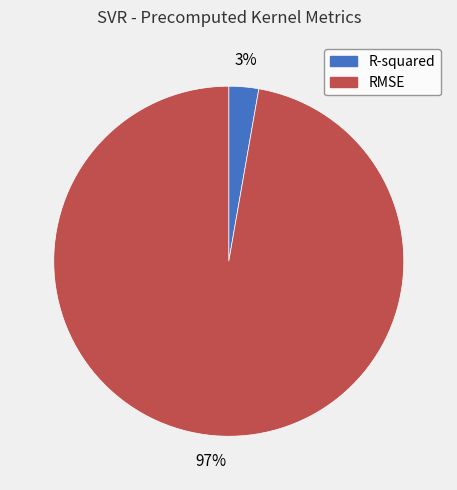

Is there any slice that represents more than half of the pie?

Yes